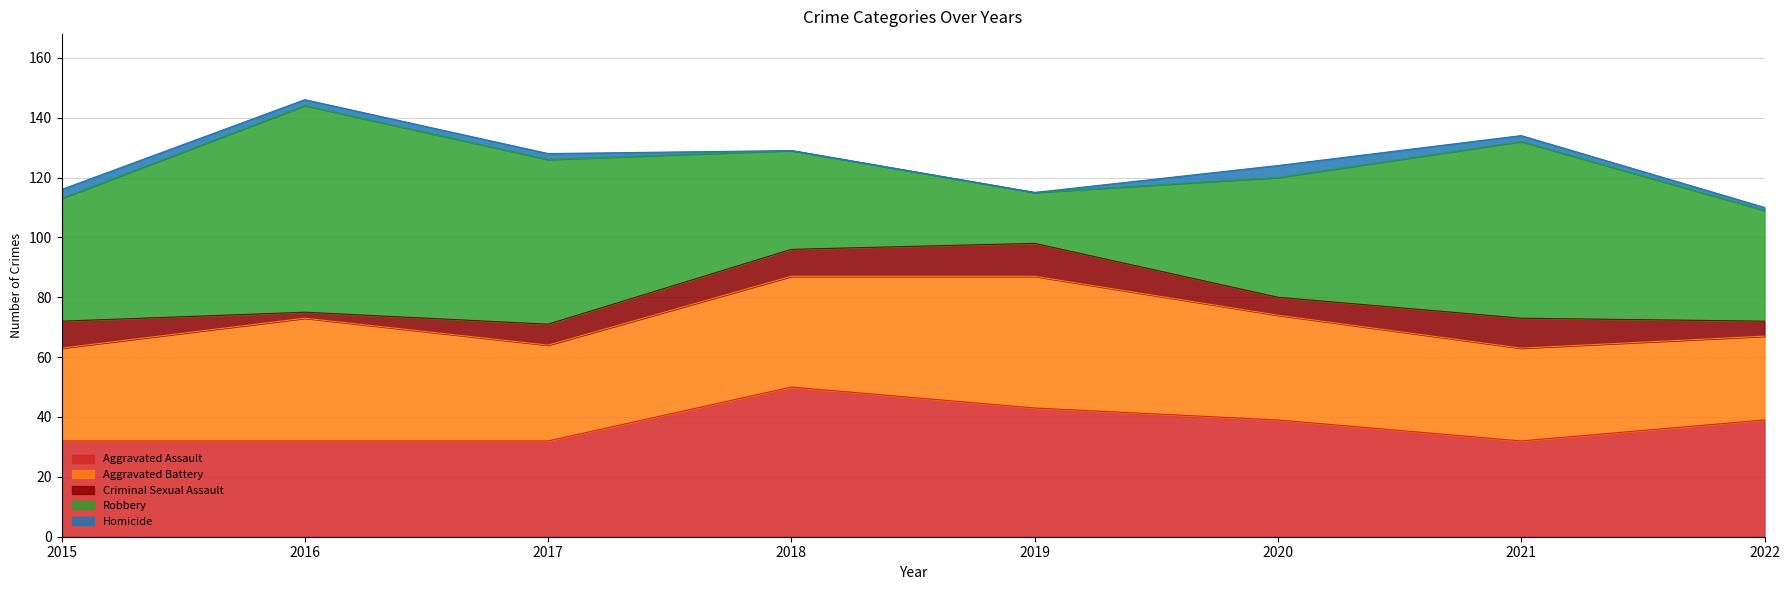

At how many categories does at least one series exceed 17?

8